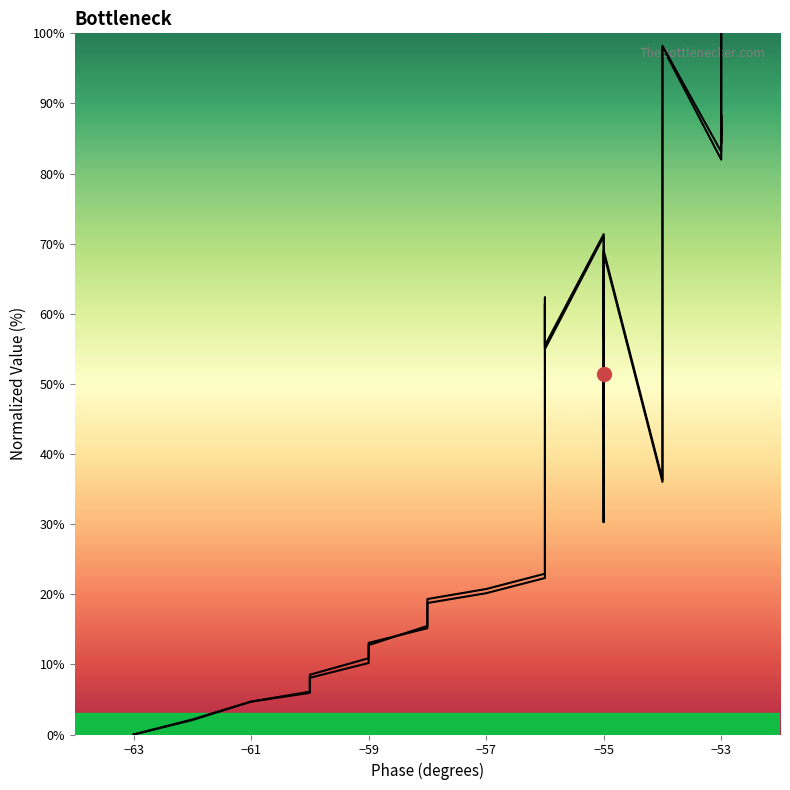

What is the difference between the second highest and minimum values in the X_new series?

98.2